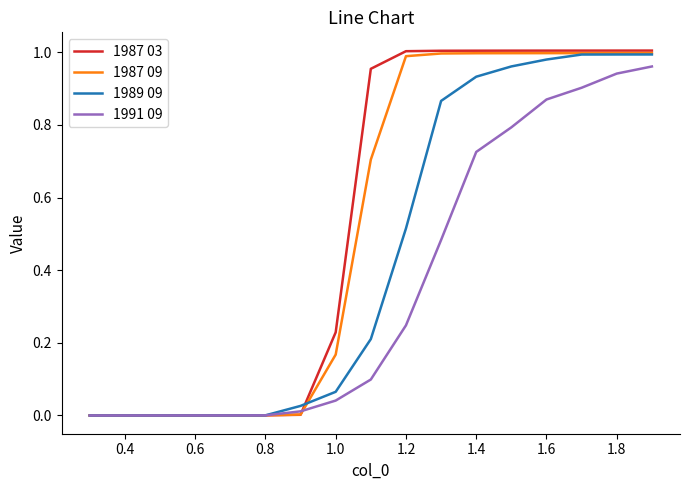

Which series has the widest spread of values?

1987 03